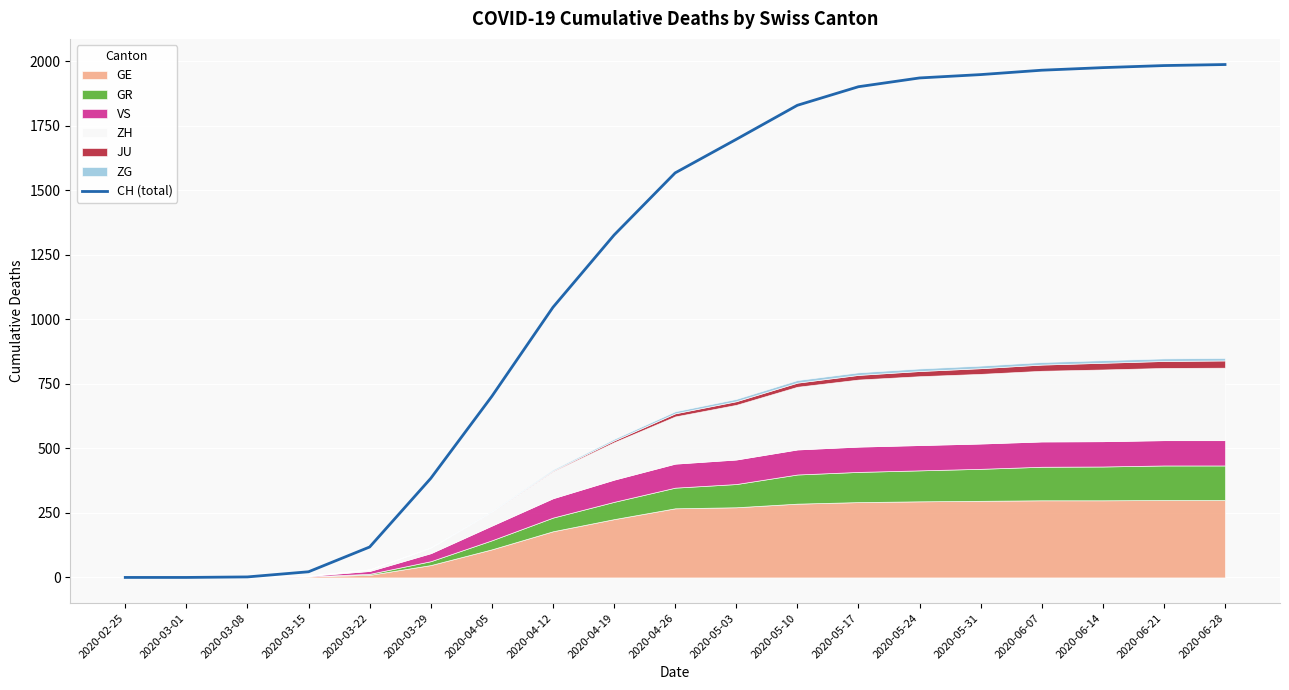

Approximately how many times larger is the value at 2020-05-31 compared to 2020-05-10?

1.1